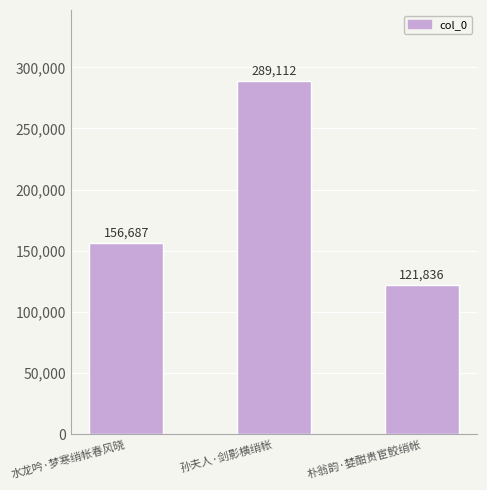

What is the ratio of the value at 水龙吟·梦寒绡帐春风晓 to the value at 朴翁韵·婪酣贵宦鲛绡帐?

1.3